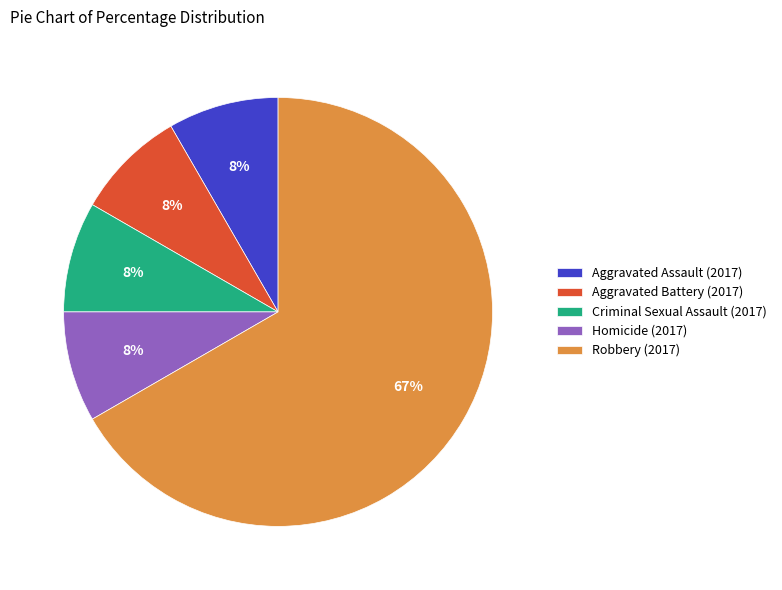

Is there a majority slice in this chart?

Yes